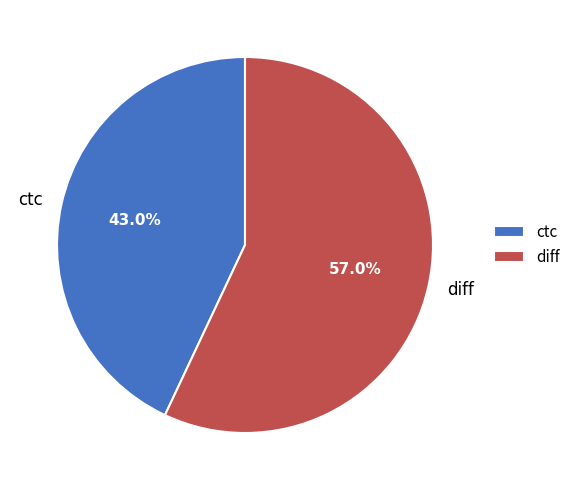

How many slices are in this pie chart?

2